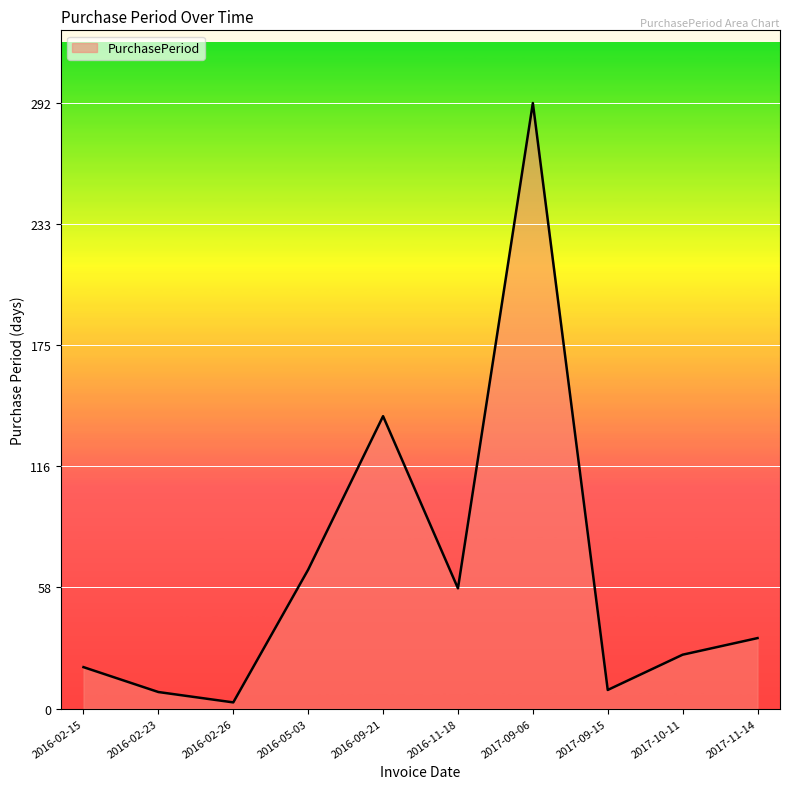

How many lines are shown in the chart?

1